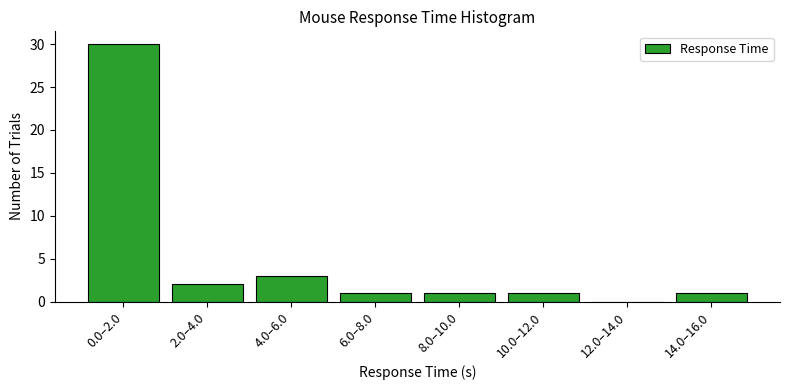

Reading right to left, transcribe all the data shown in this chart.

14.0–16.0=1	12.0–14.0=0	10.0–12.0=1	8.0–10.0=1	6.0–8.0=1	4.0–6.0=3	2.0–4.0=2	0.0–2.0=30